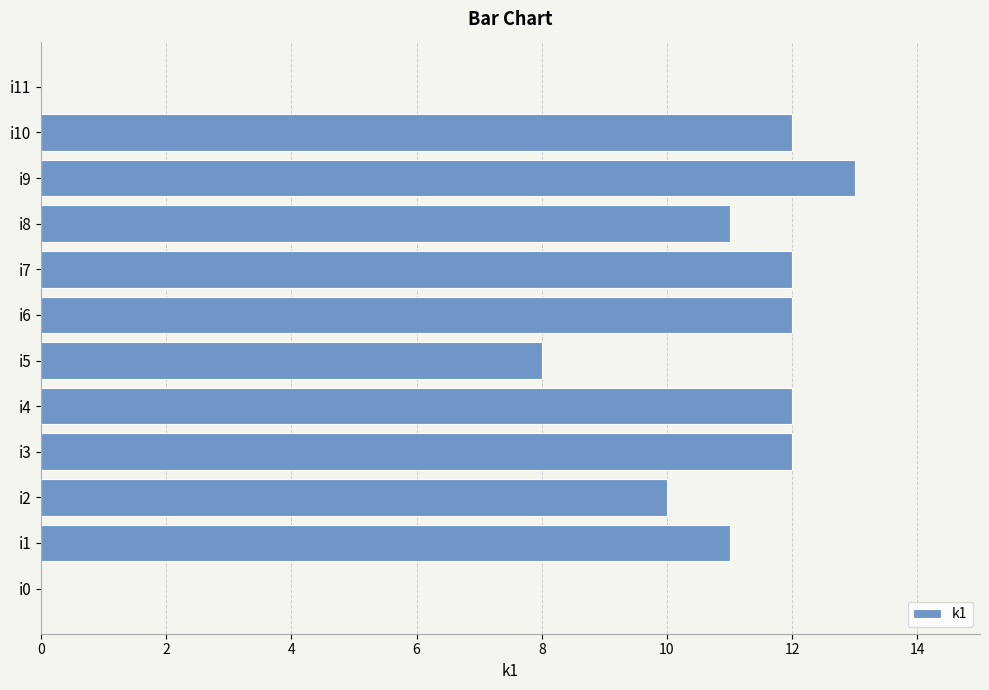

What is the change in value from i1 to i4?

+1